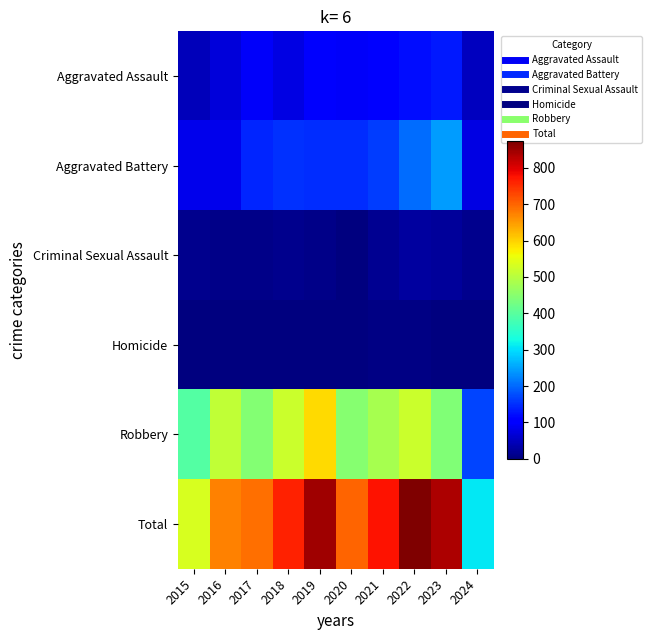

Which category has the lowest value across all series?

2015